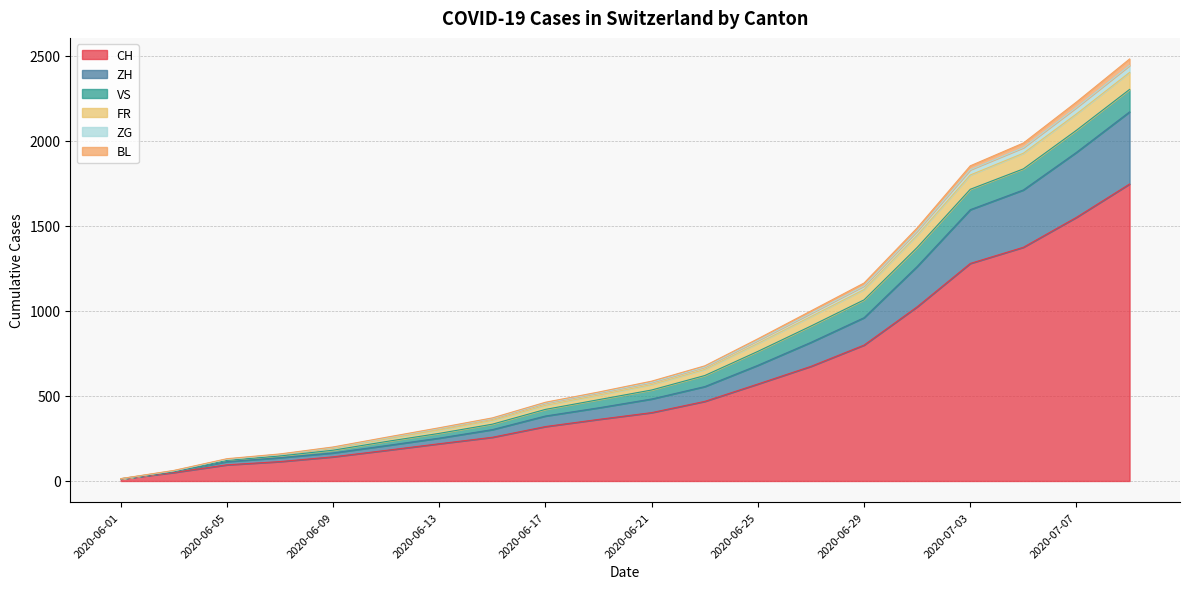

At which label is CH closest to 879?

2020-06-29